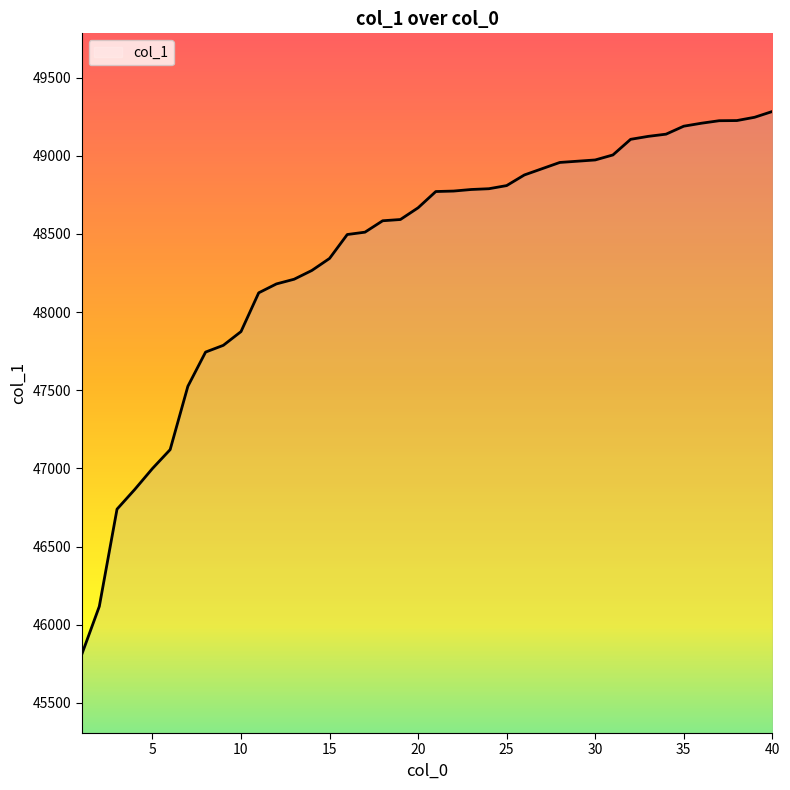

What is the minimum value shown in the chart?

45807